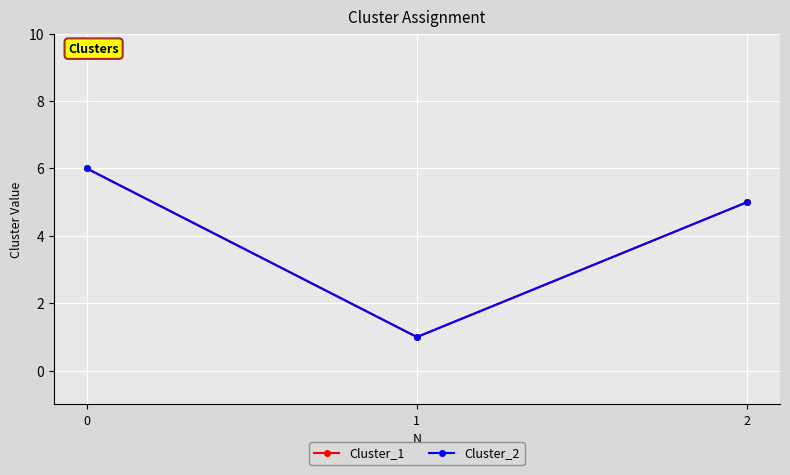

Read the Cluster_2 value at 0.

6